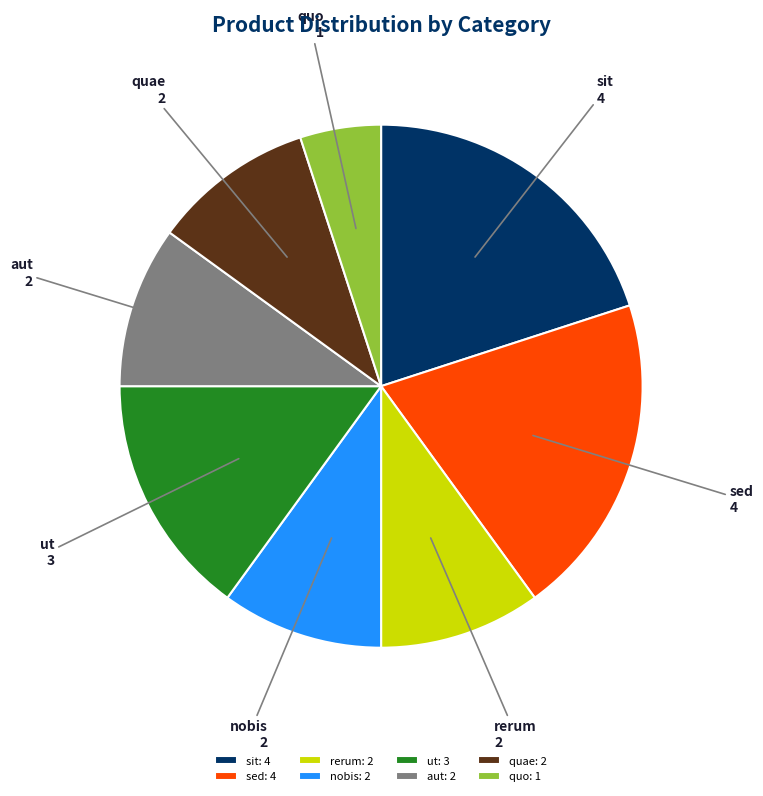

Do rerum and quo together represent more than half of the pie?

No